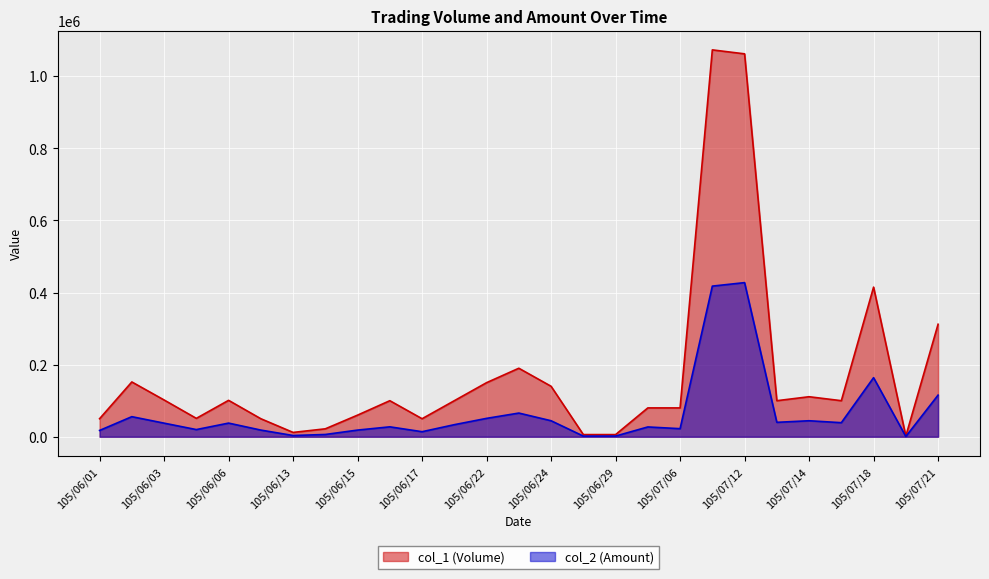

True or false: col_1 (Volume) and col_2 (Amount) intersect in this chart.

False